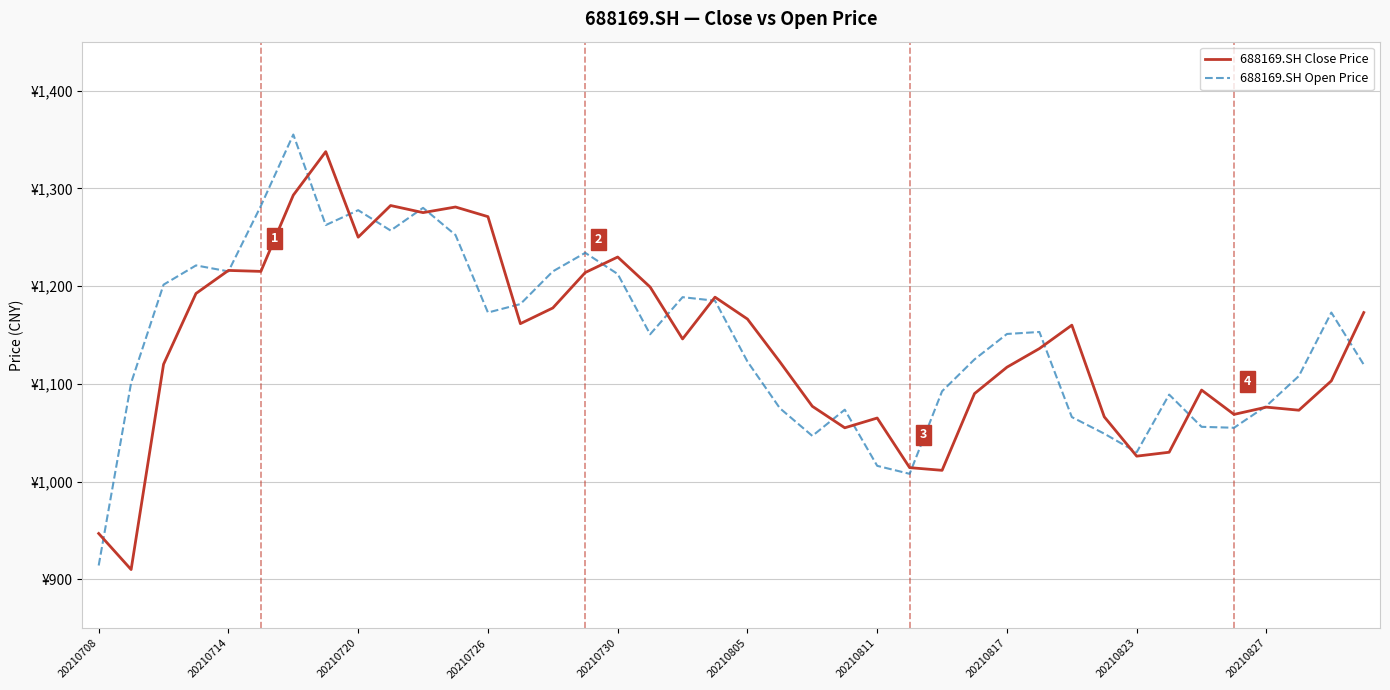

Rank the series by their maximum value, from lowest to highest.

688169.SH Close Price, 688169.SH Open Price